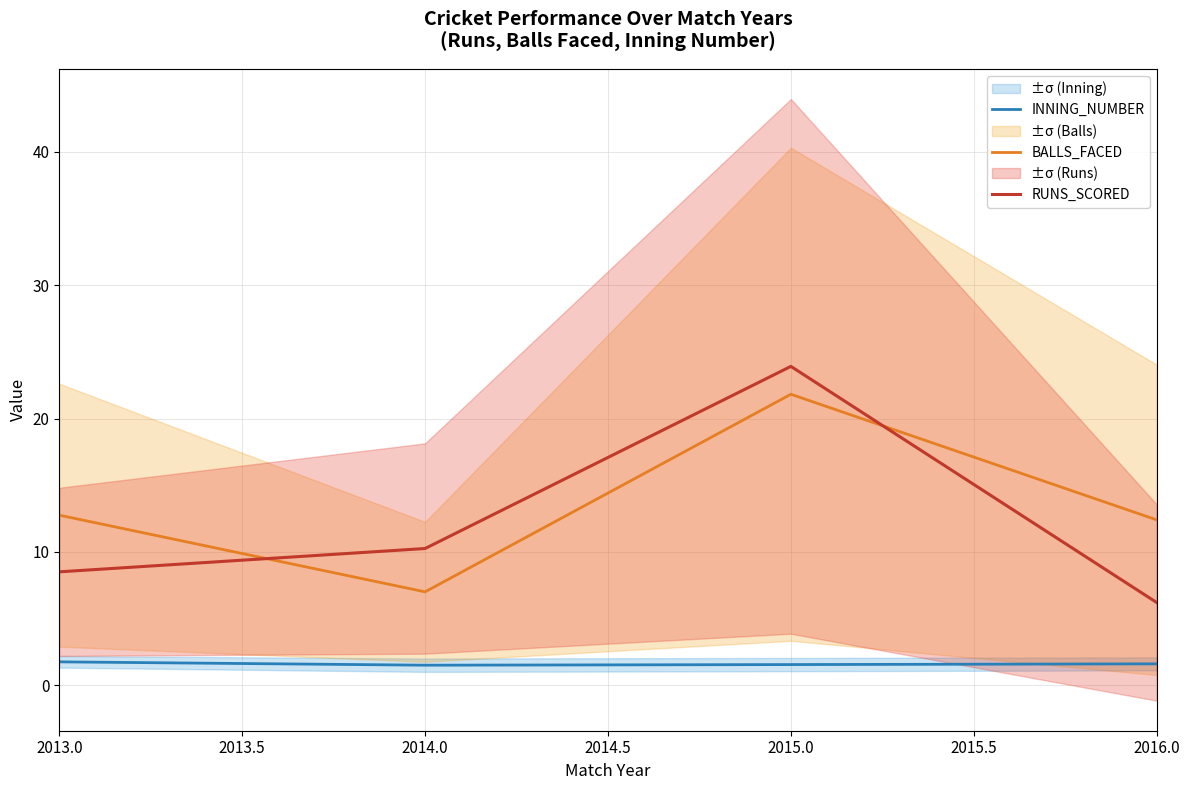

True or false: RUNS_SCORED has more than 0 interior local peaks.

True